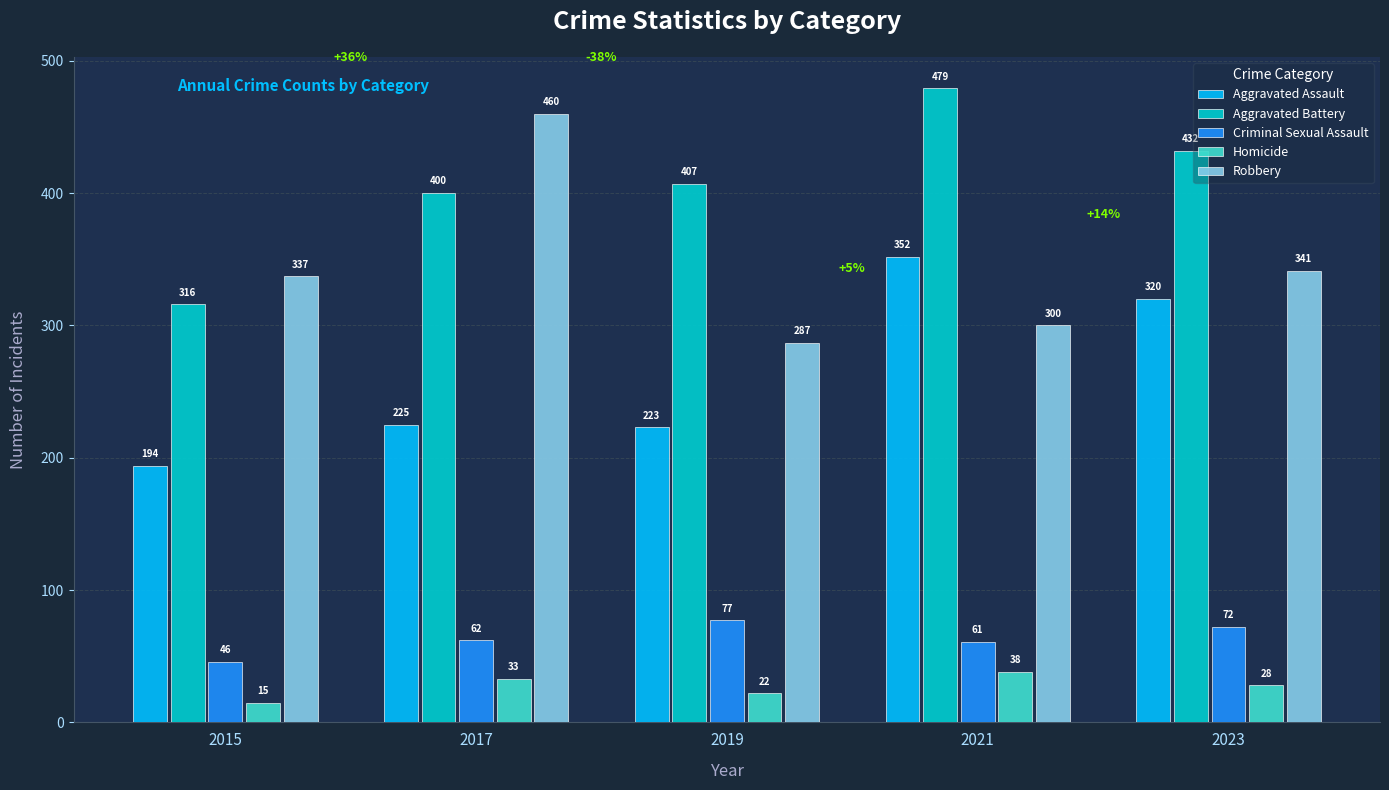

What is the average value of the Robbery series?

345